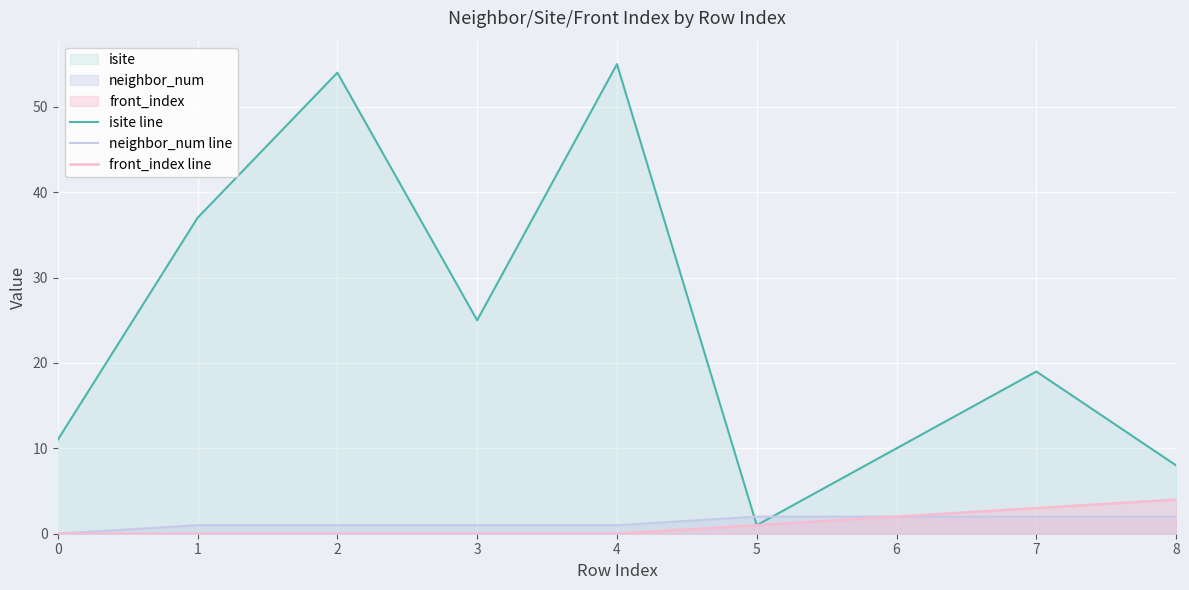

True or false: front_index line has a value of 2 at 6.

True